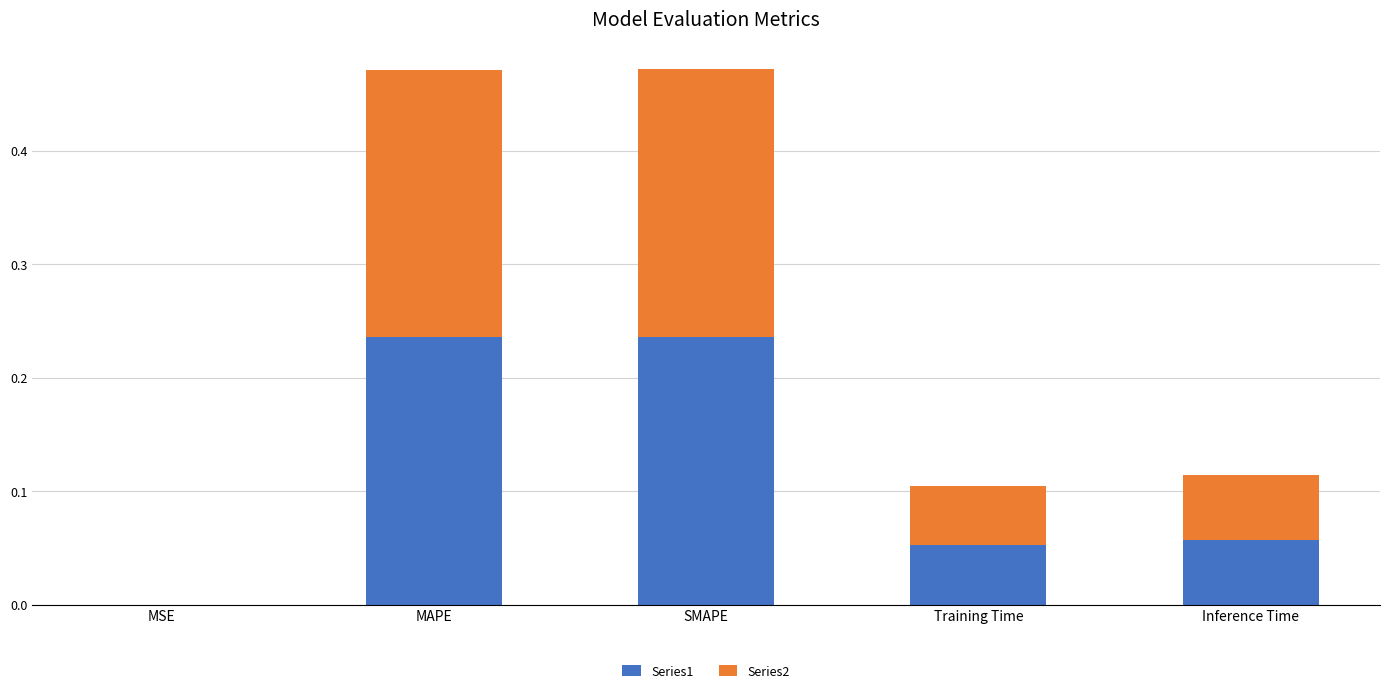

Is it true that Series1 equals 0.0 at MSE?

True